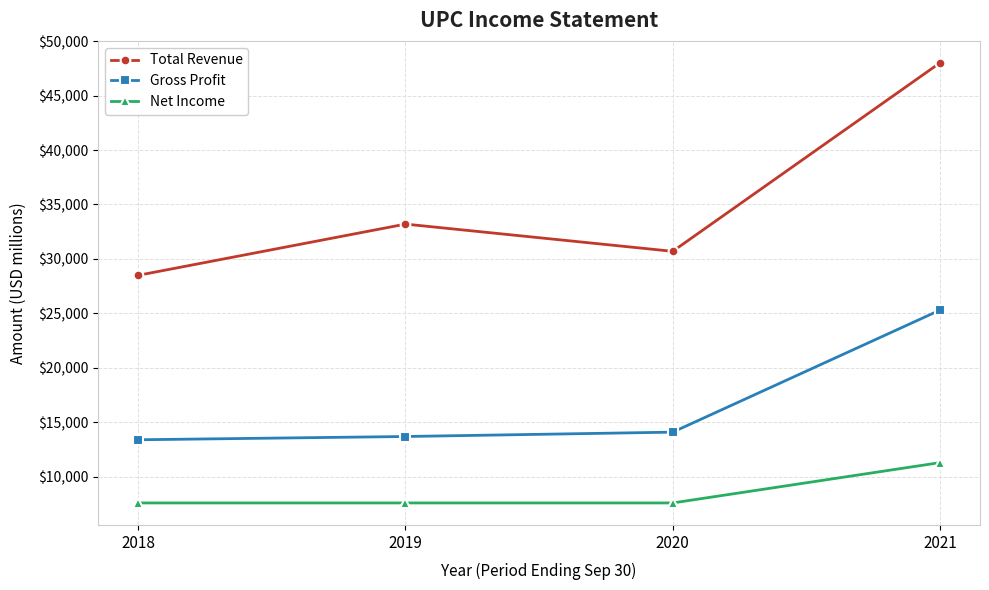

The Net Income series shows 7600 at 2019. True or false?

True